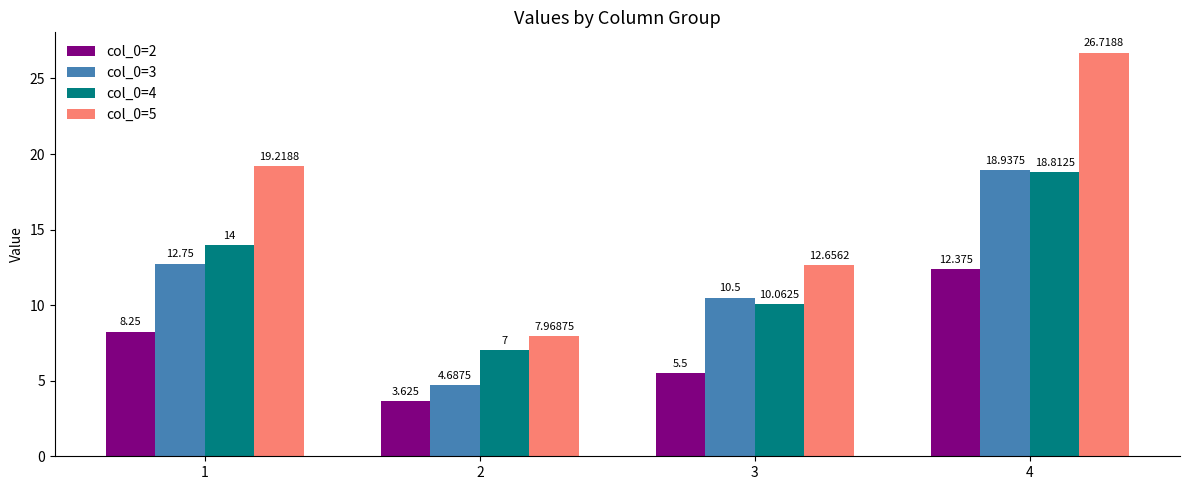

How many values in the col_0=2 series exceed 8?

2